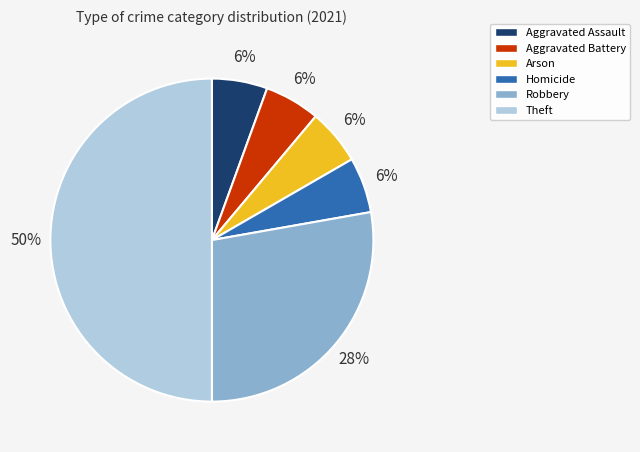

The Robbery slice represents 28% of the pie. True or false?

True